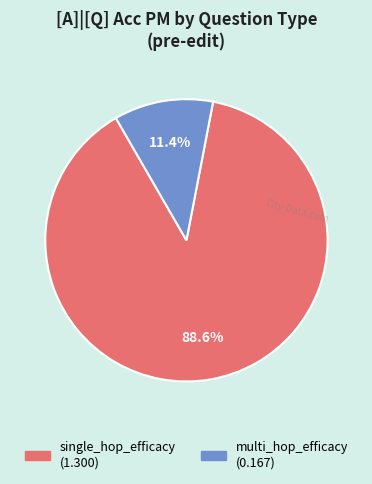

Count the number of slices in the pie.

2